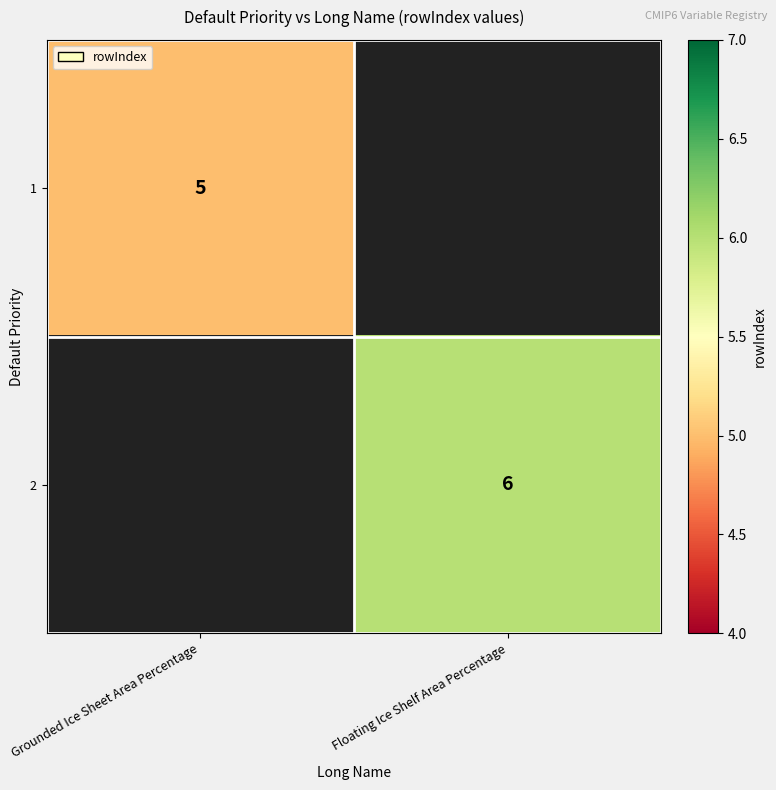

The value of 1 at Grounded Ice Sheet Area Percentage is 8. True or false?

False